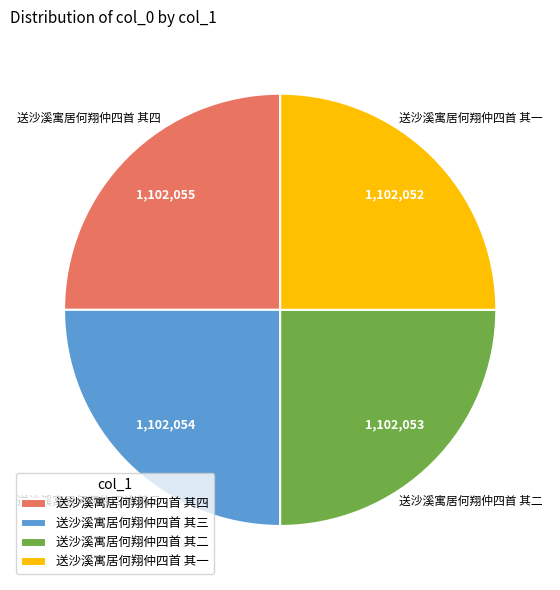

How many slices are in this pie chart?

4